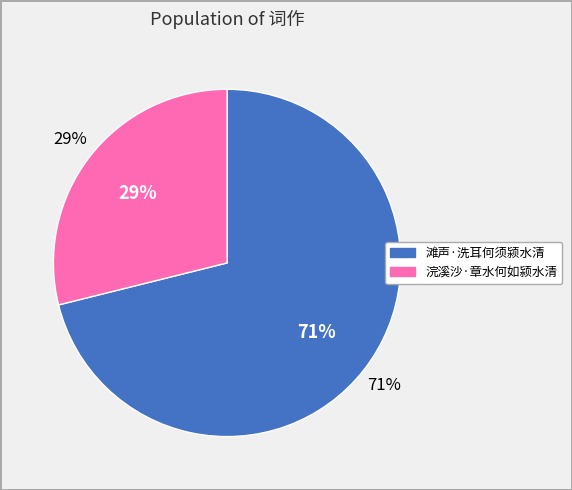

Is it true that 浣溪沙·章水何如颍水清 is 19% of the pie?

False